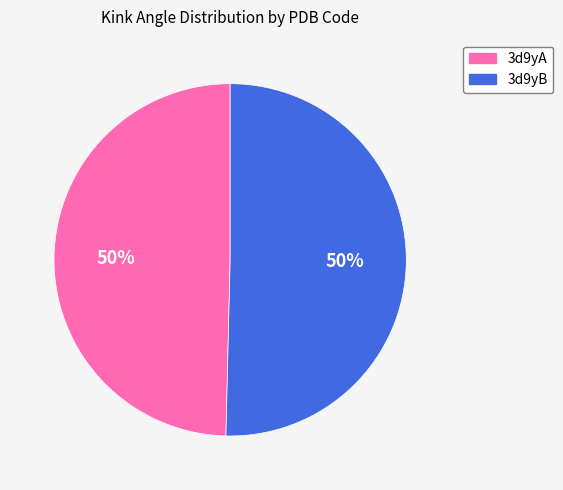

The 3d9yB slice represents 50% of the pie. True or false?

True